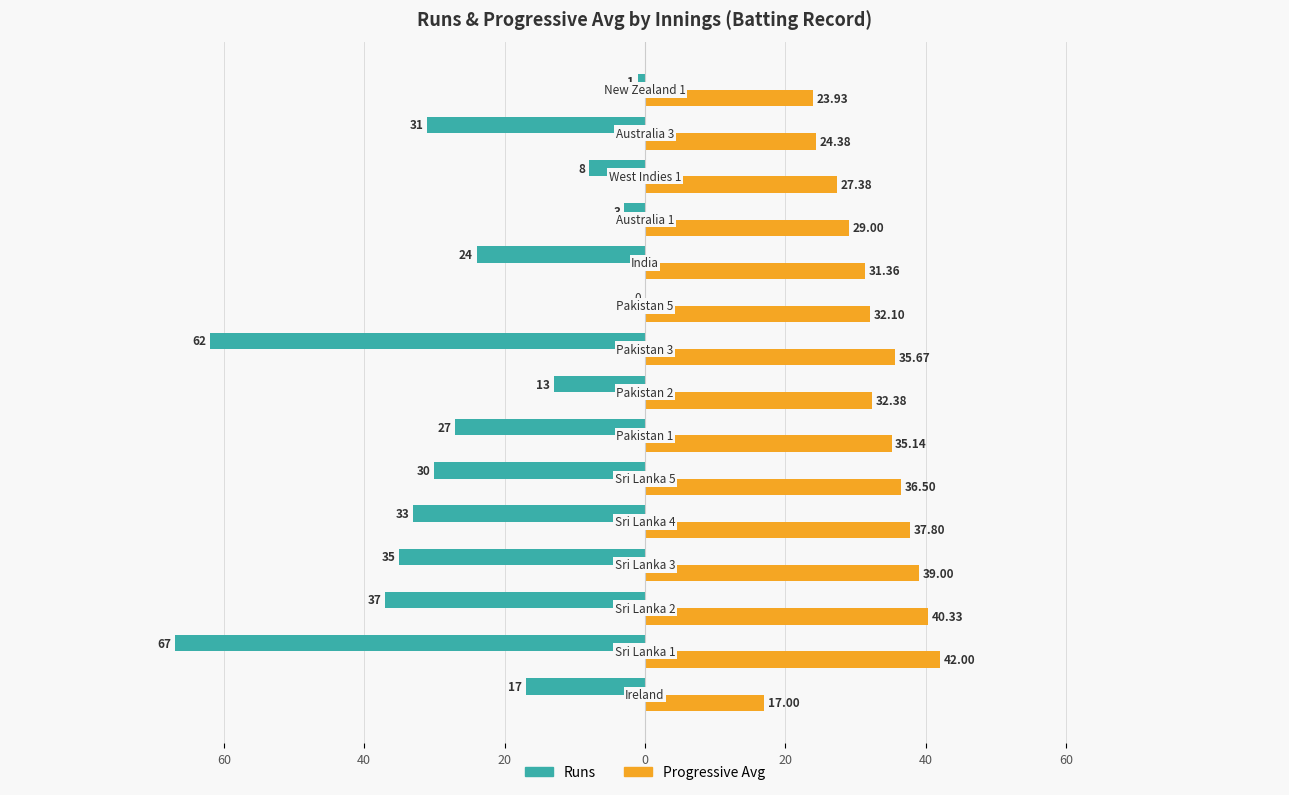

What are all the series names shown in the legend?

Runs, Progressive Avg